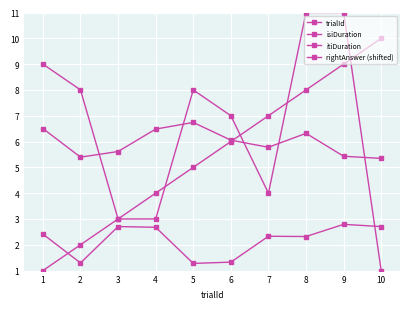

Count the trialId values in the range 3 to 8.

6